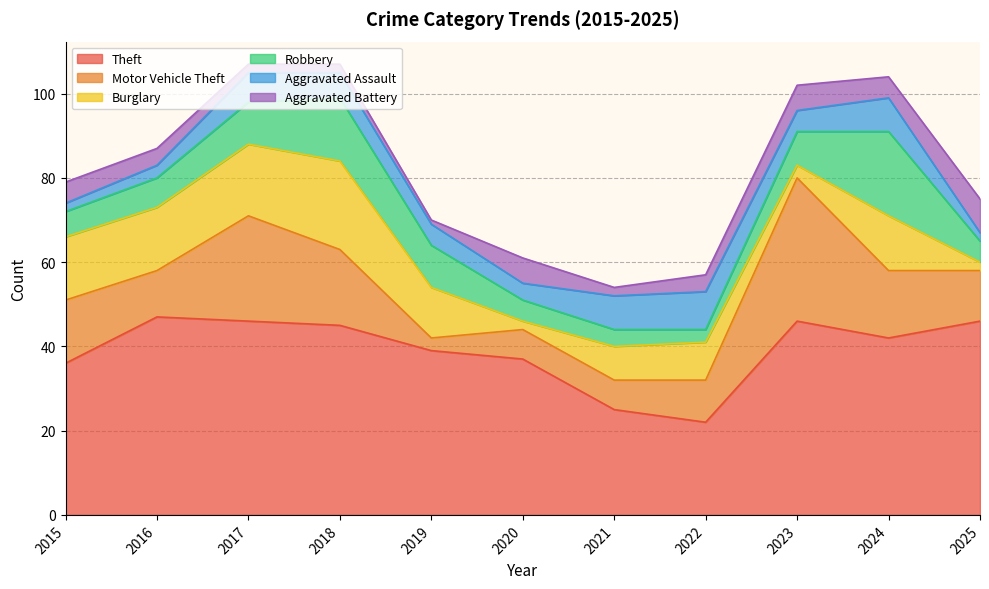

Which series has the largest total across all categories?

Theft